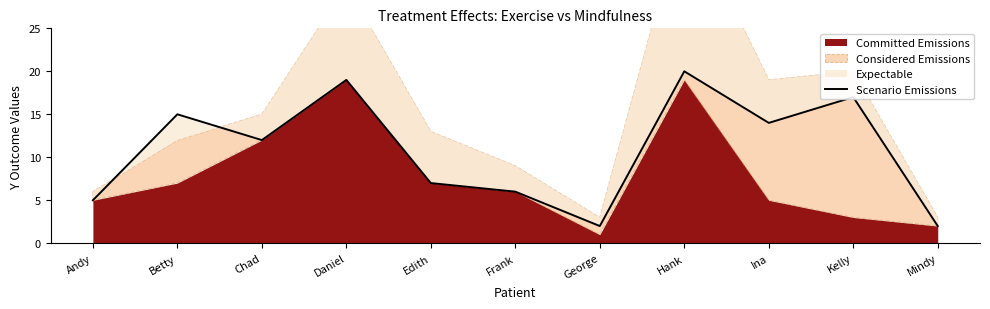

How many lines are shown in the chart?

1